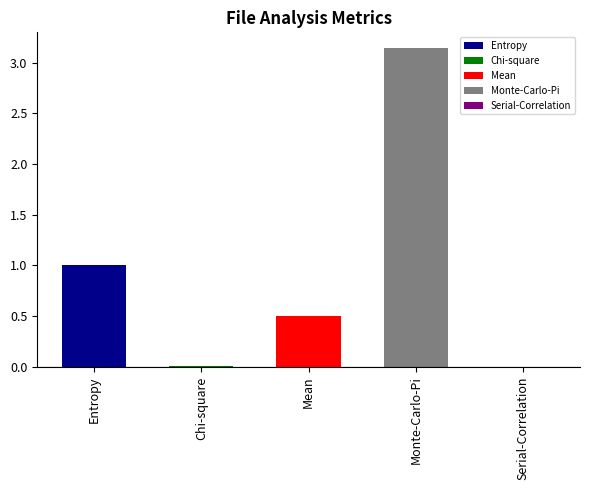

Reading left to right, list all the values displayed in this chart.

1.0	0.0	0.5	3.1	0.0